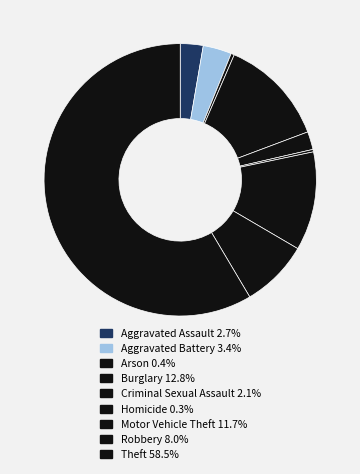

Which has a higher value, Burglary or Motor Vehicle Theft?

Burglary